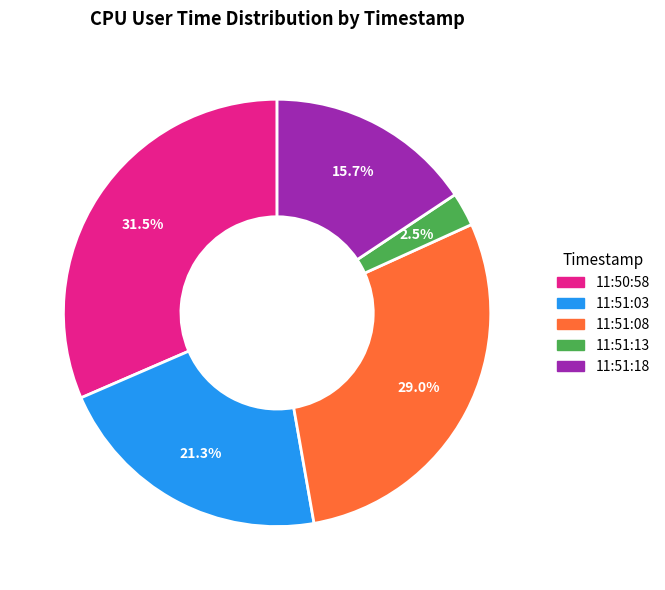

To the nearest percent, what portion does 11:51:18 represent?

16%